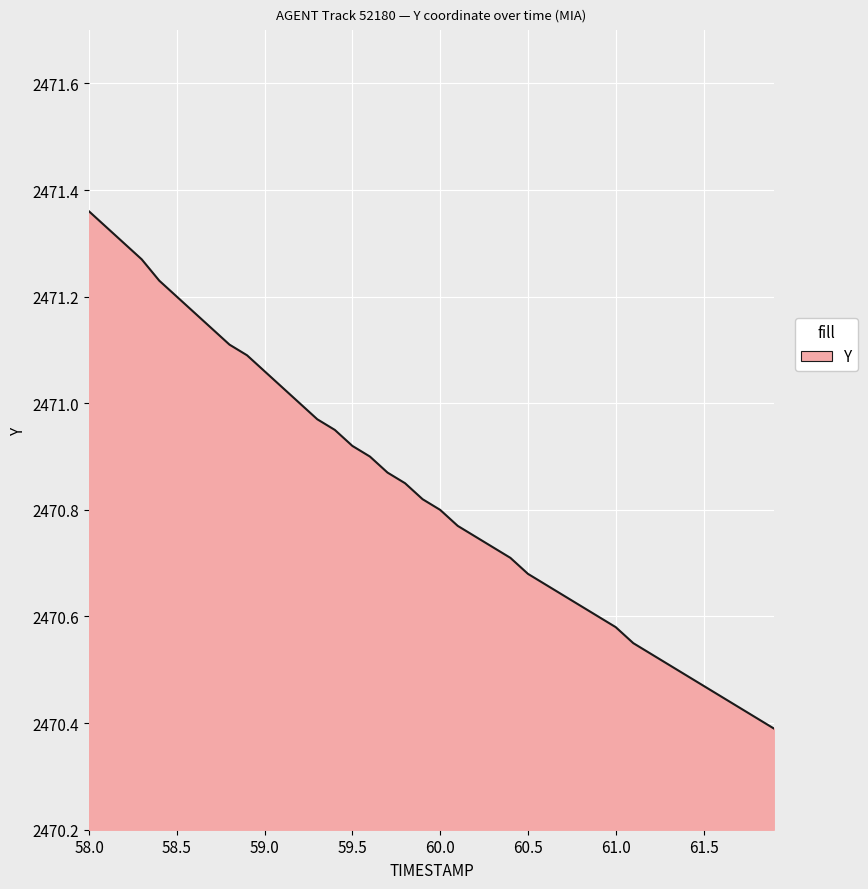

What is the difference between the maximum and minimum values?

1.0